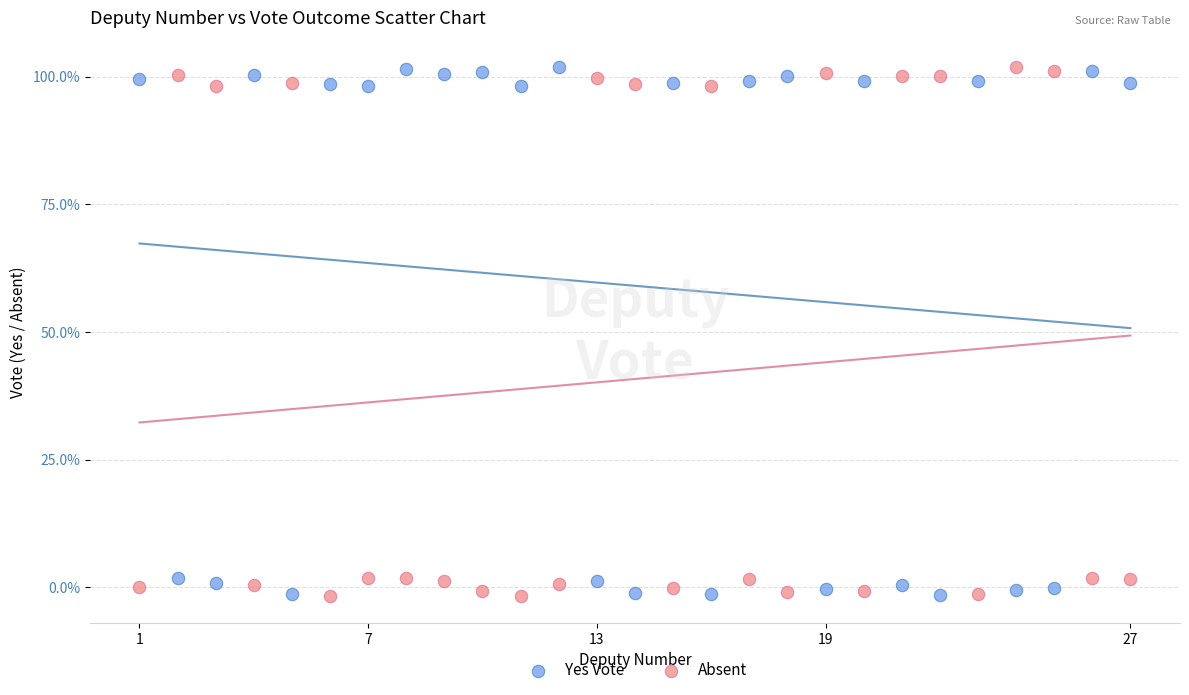

What are all the series names shown in the legend?

Yes Vote, Absent